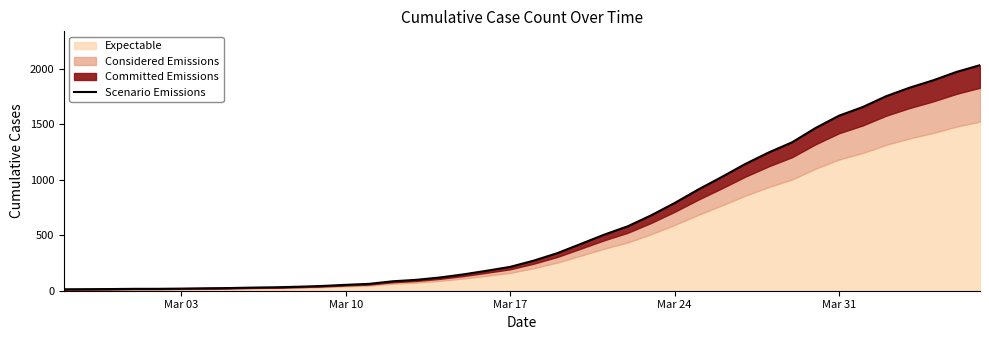

The chart shows a value of 1977 at 29. True or false?

False